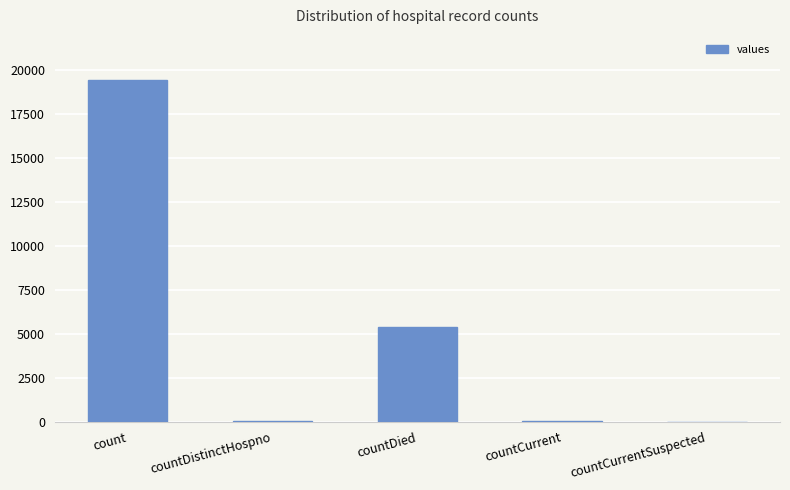

How many data points does each series have?

5